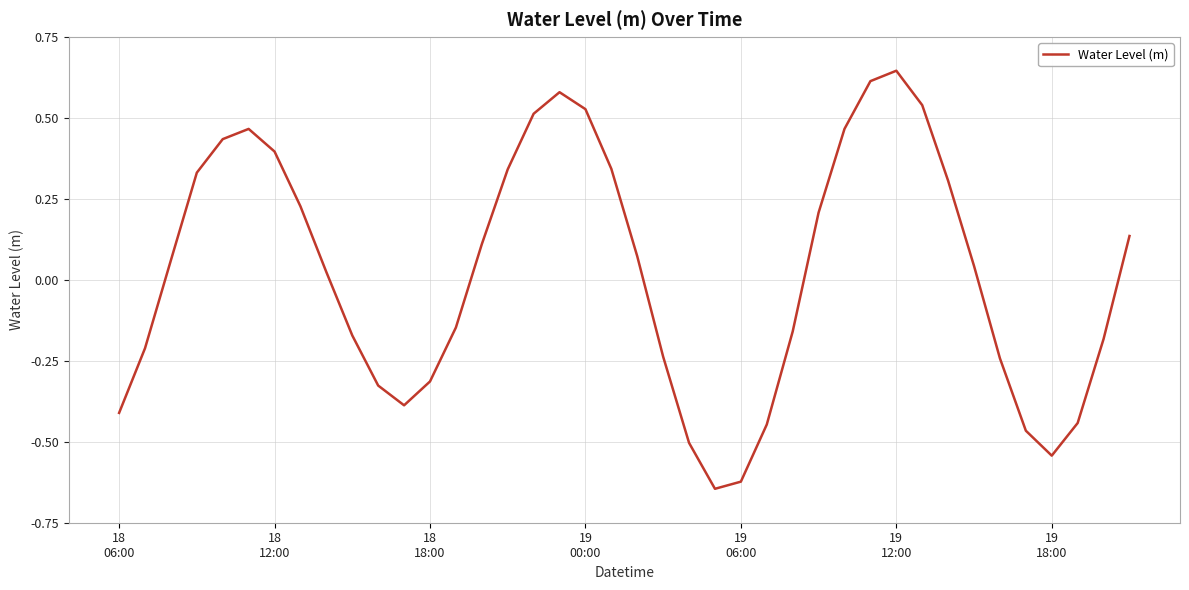

What is the difference between the maximum and minimum values?

1.3